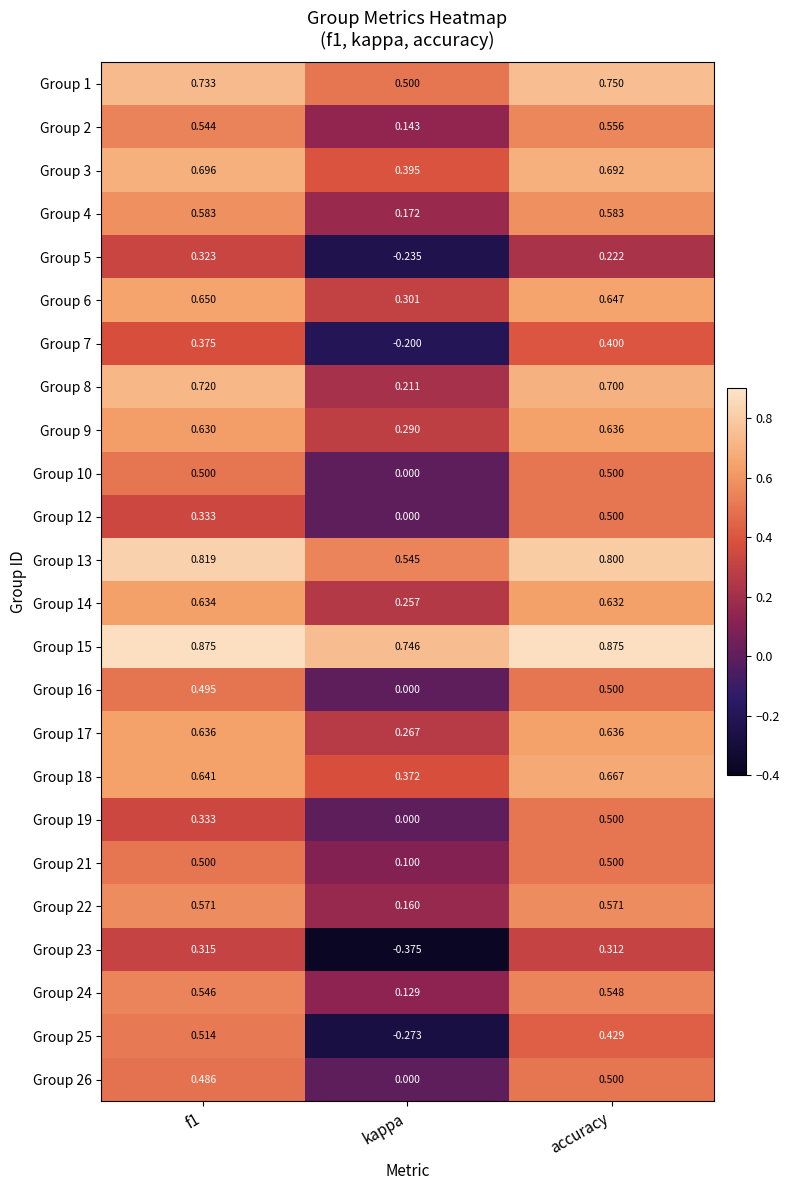

At which category does the chart reach its minimum across all series?

kappa